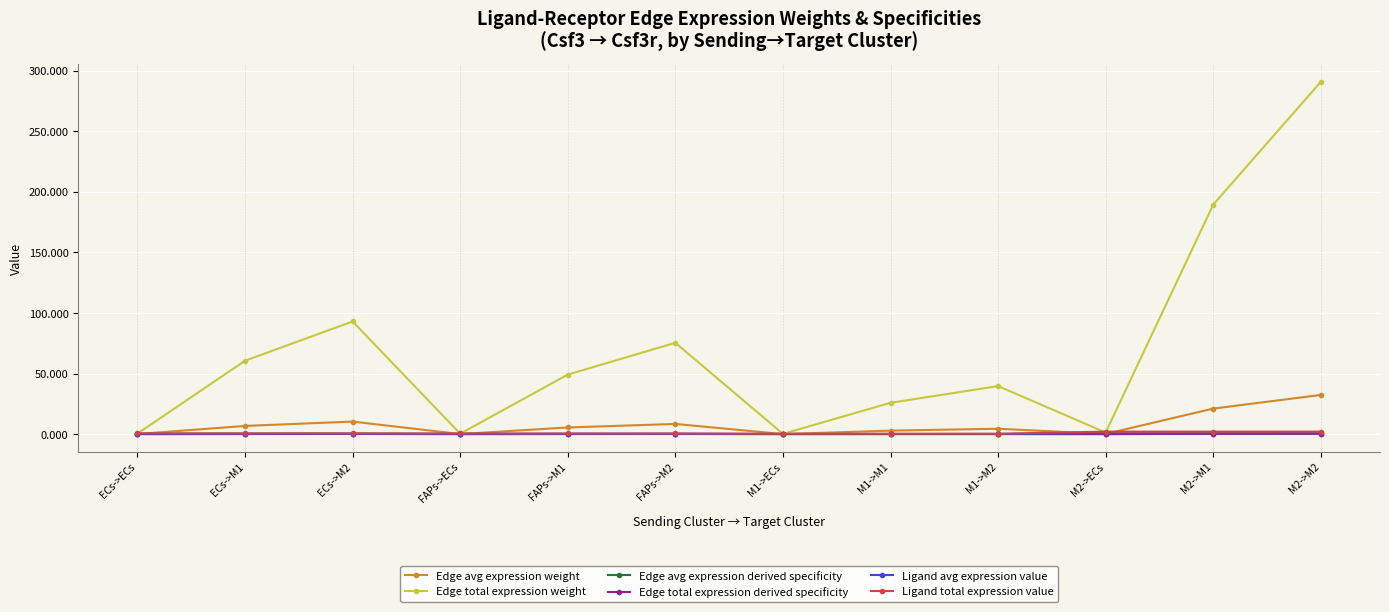

Reading left to right, list all the values displayed in this chart.

Edge avg expression weight: 0.0	6.7	10.3	0.0	5.5	8.4	0.0	2.9	4.4	0.1	21.1	32.3
Edge total expression weight: 0.4	60.6	93.0	0.3	49.1	75.4	0.2	25.8	39.6	1.3	189.5	290.8
Edge avg expression derived specificity: 0.0	0.1	0.1	0.0	0.1	0.1	0.0	0.0	0.0	0.0	0.2	0.4
Edge total expression derived specificity: 0.0	0.1	0.1	0.0	0.1	0.1	0.0	0.0	0.0	0.0	0.2	0.4
Ligand avg expression value: 0.2	0.2	0.2	0.2	0.2	0.2	0.1	0.1	0.1	0.7	0.7	0.7
Ligand total expression value: 0.6	0.6	0.6	0.5	0.5	0.5	0.3	0.3	0.3	2.0	2.0	2.0